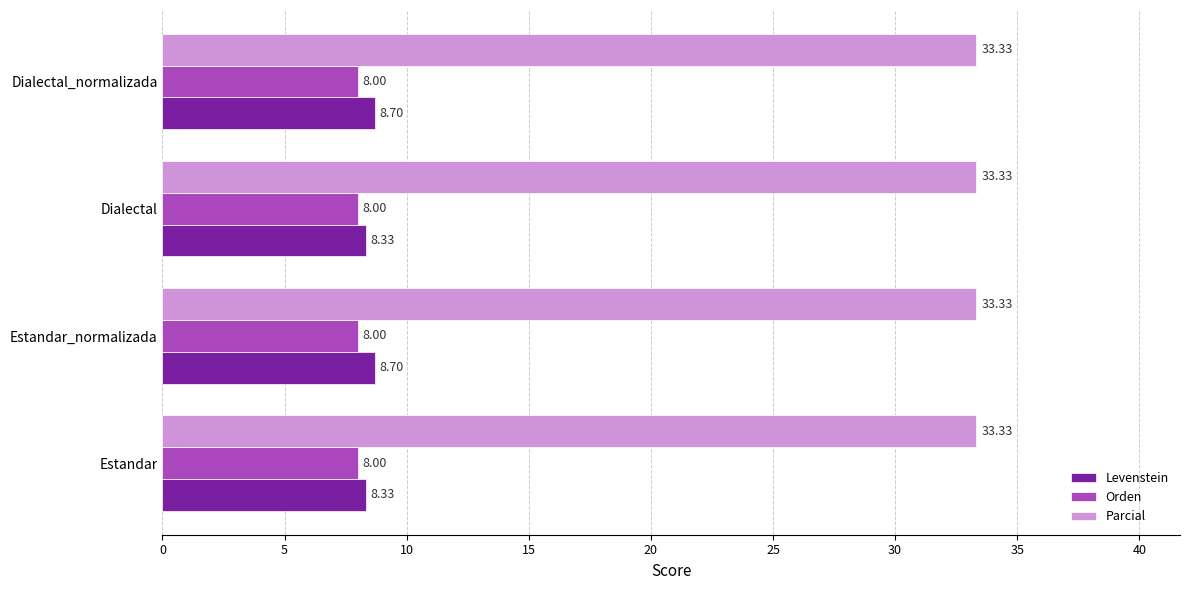

What is the smallest value displayed?

8.0